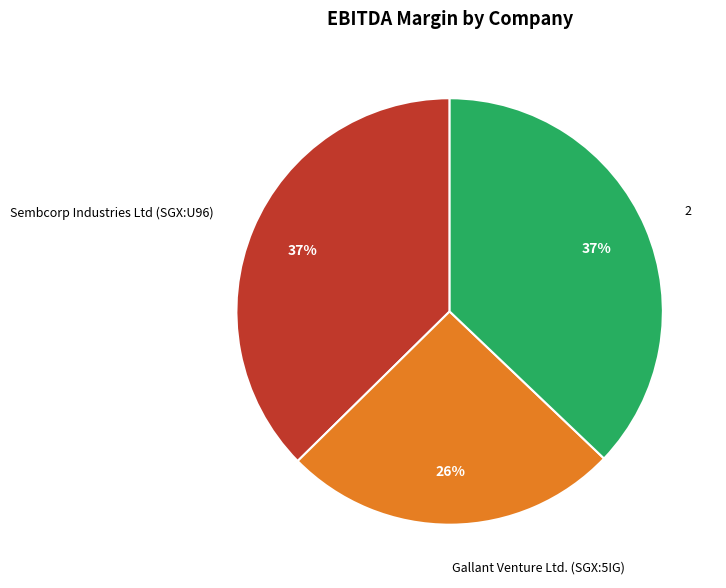

To the nearest percent, what portion does Sembcorp Industries Ltd (SGX:U96) represent?

37%